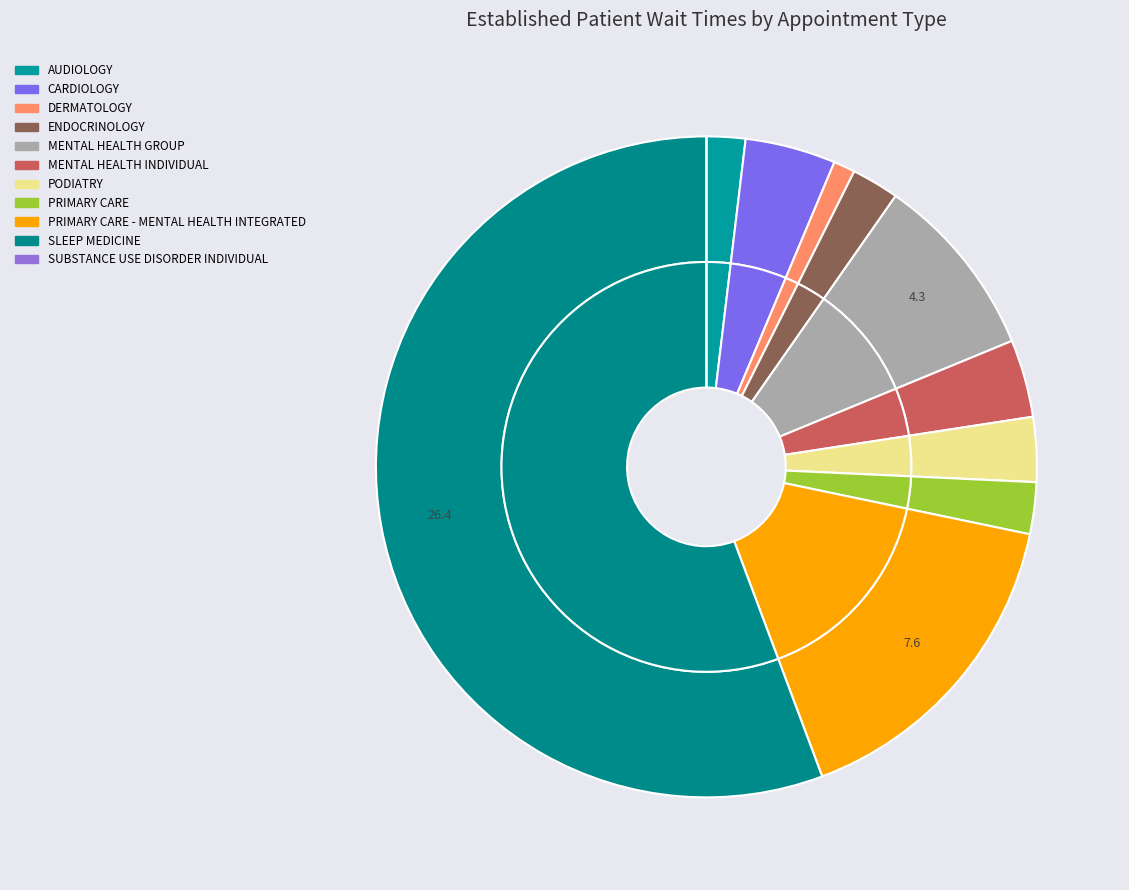

True or false: MENTAL HEALTH INDIVIDUAL accounts for 4% of the total.

True